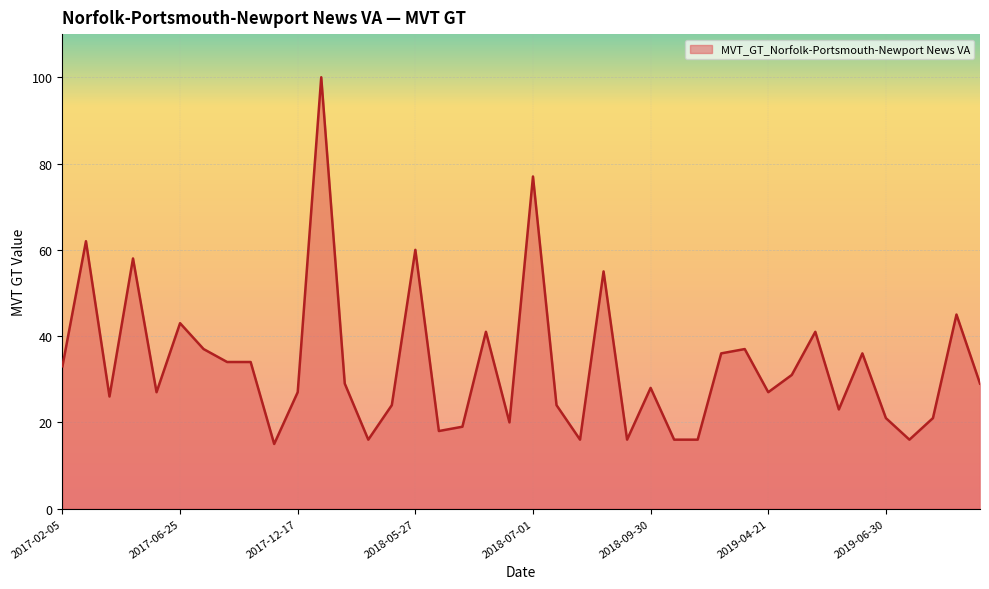

What is the difference between the maximum and minimum values?

85